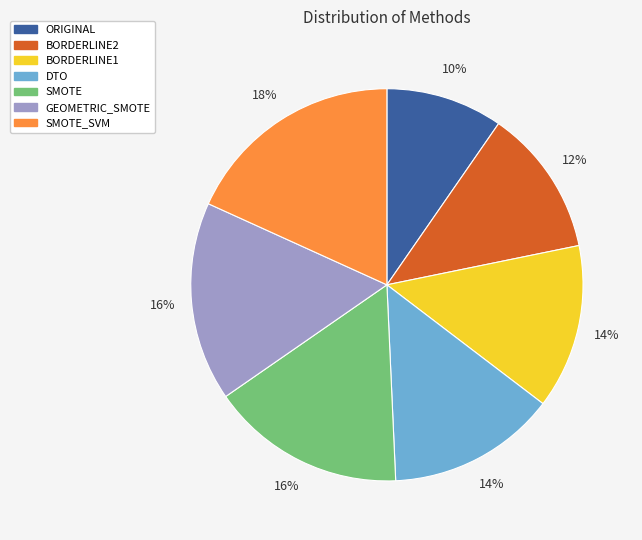

Is there any slice that represents more than half of the pie?

No